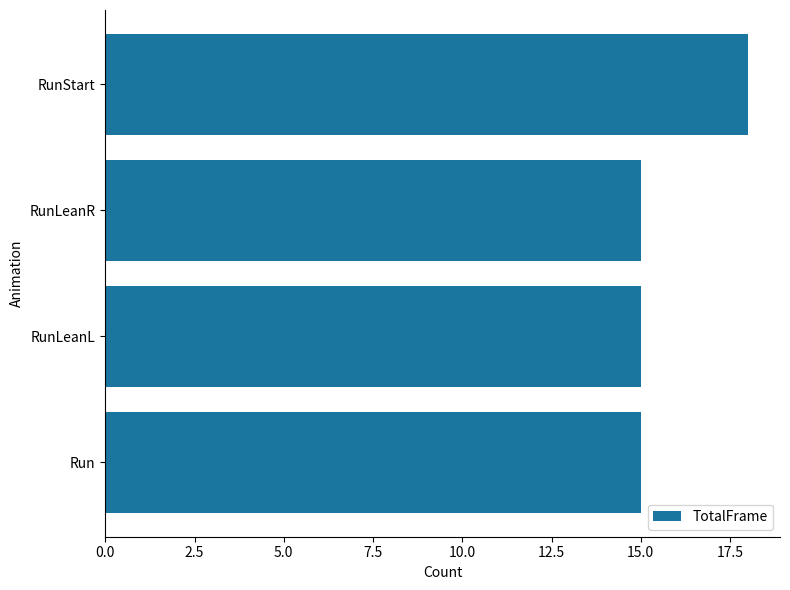

What is the ratio of the value at Run to the value at RunLeanR?

1.0